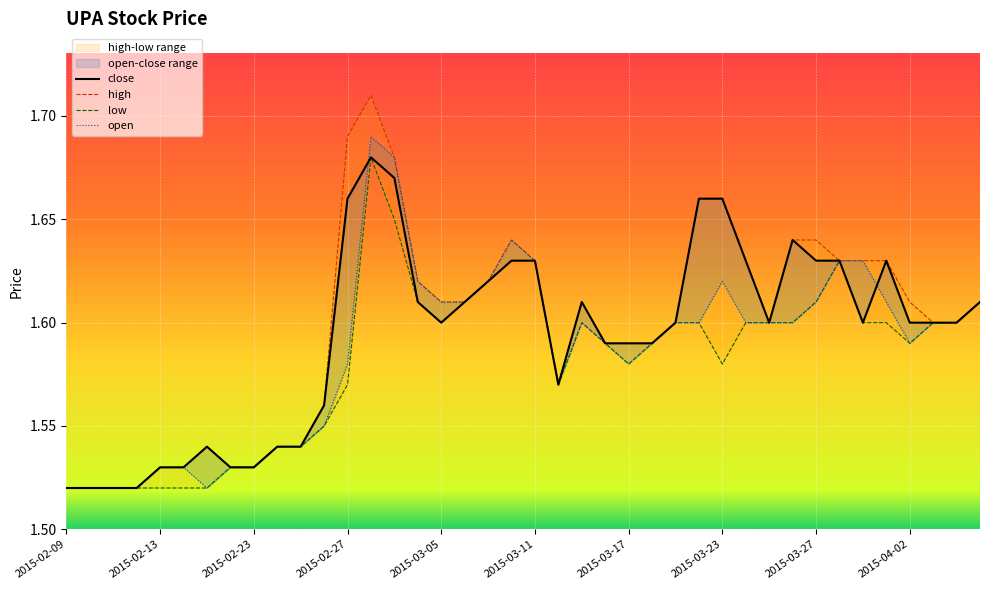

Which series ends up on top after the final intersection of open and close?

close